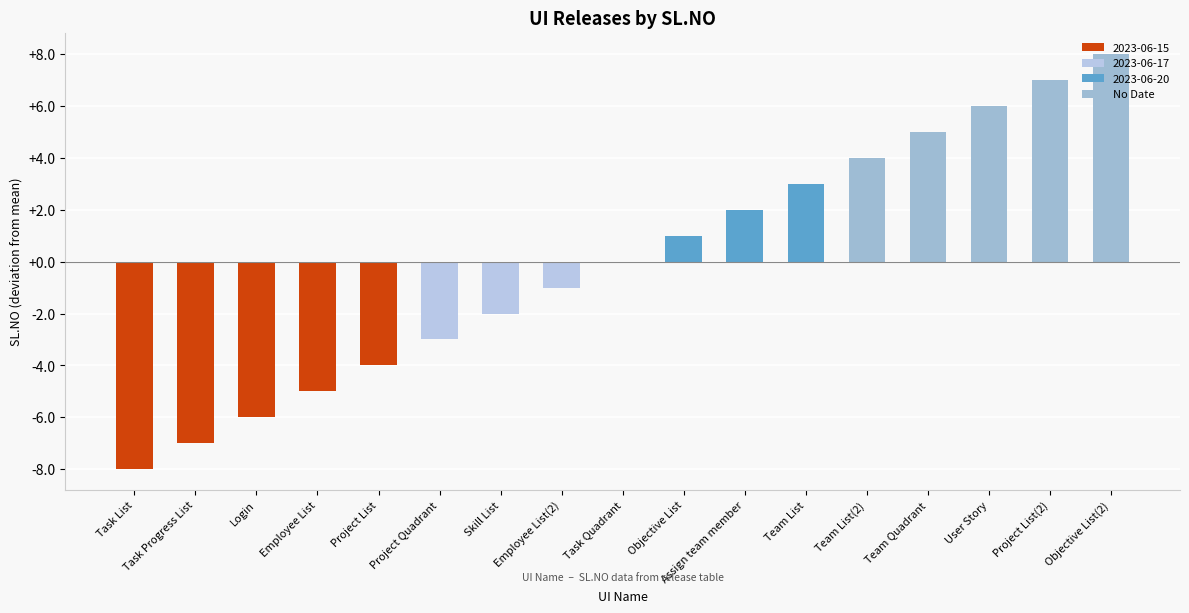

How many data points does each series have?

17